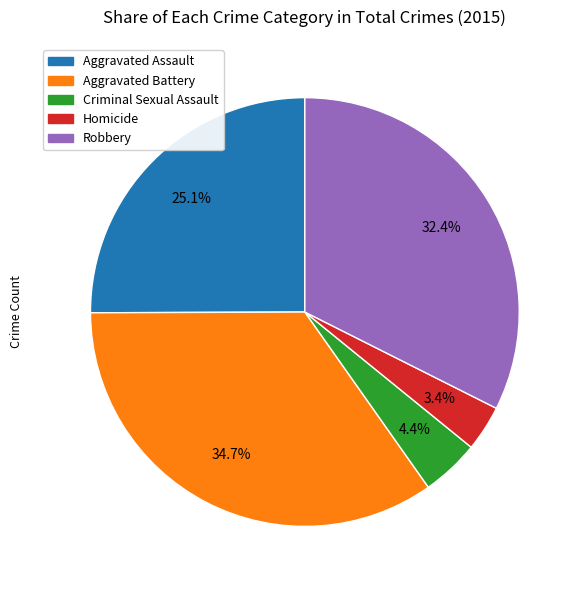

How many segments does this pie chart have?

5